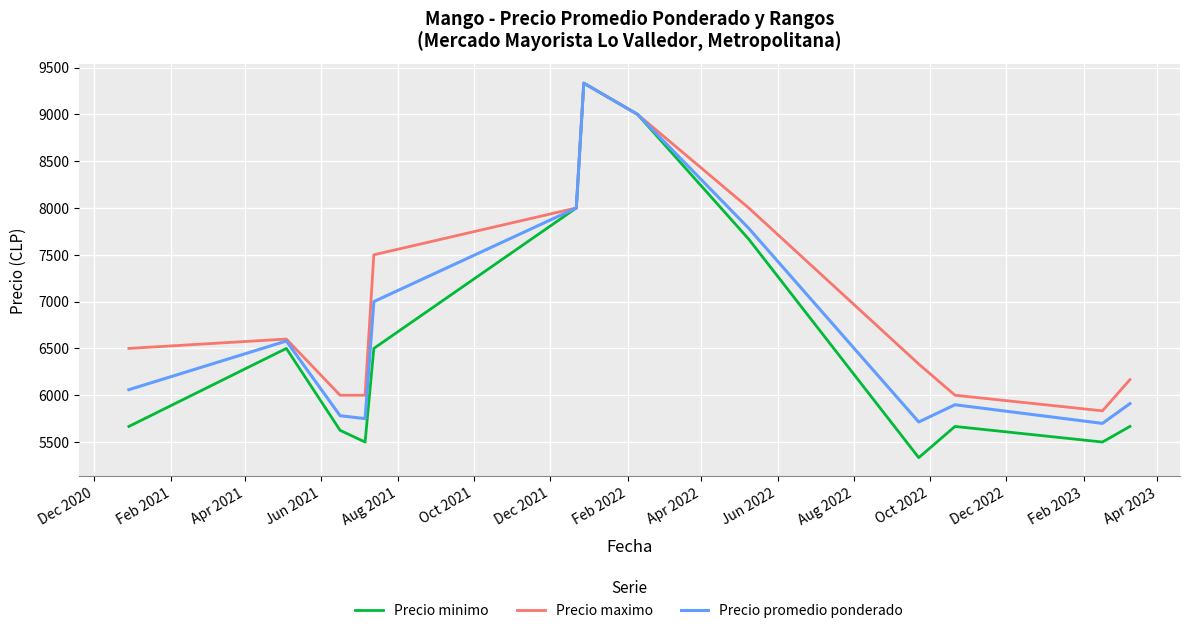

Which series has the largest total across all categories?

Precio maximo